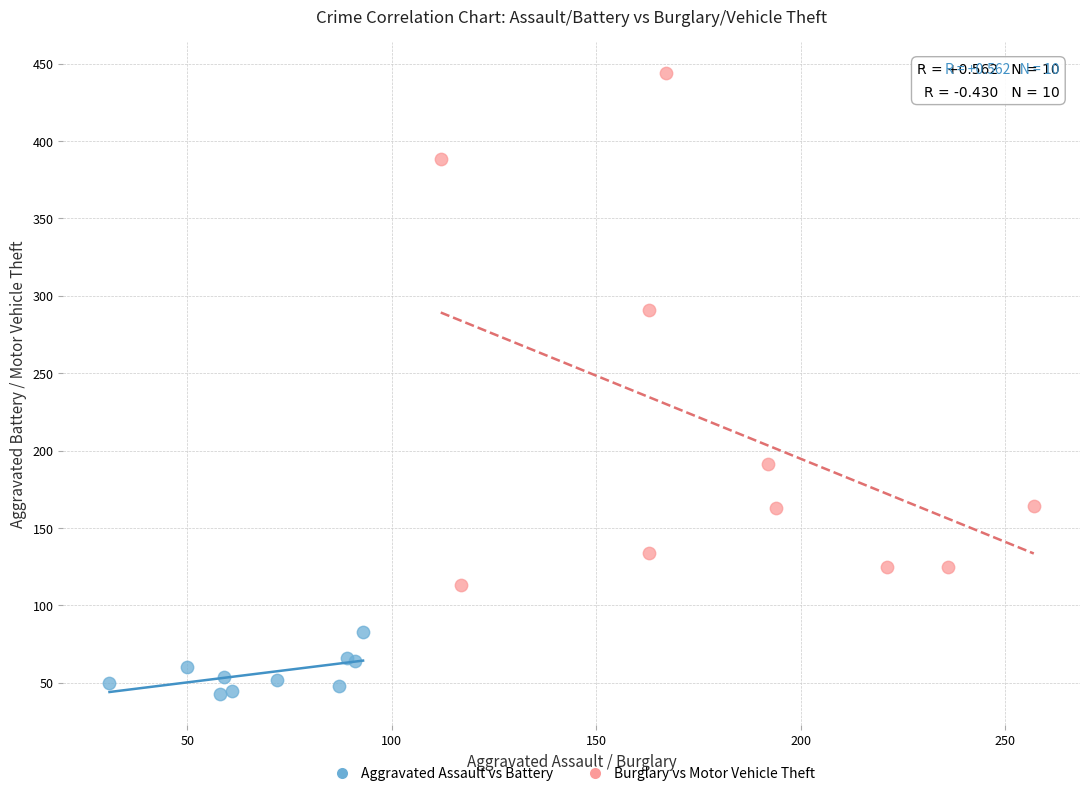

Which series contains the highest Y value?

Burglary vs Motor Vehicle Theft